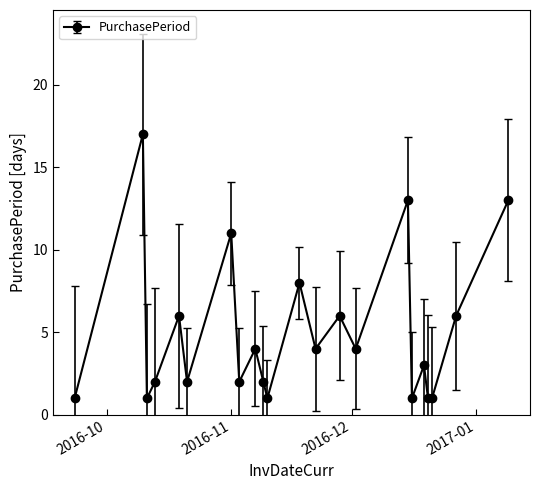

What is the difference between the maximum and second lowest values?

16